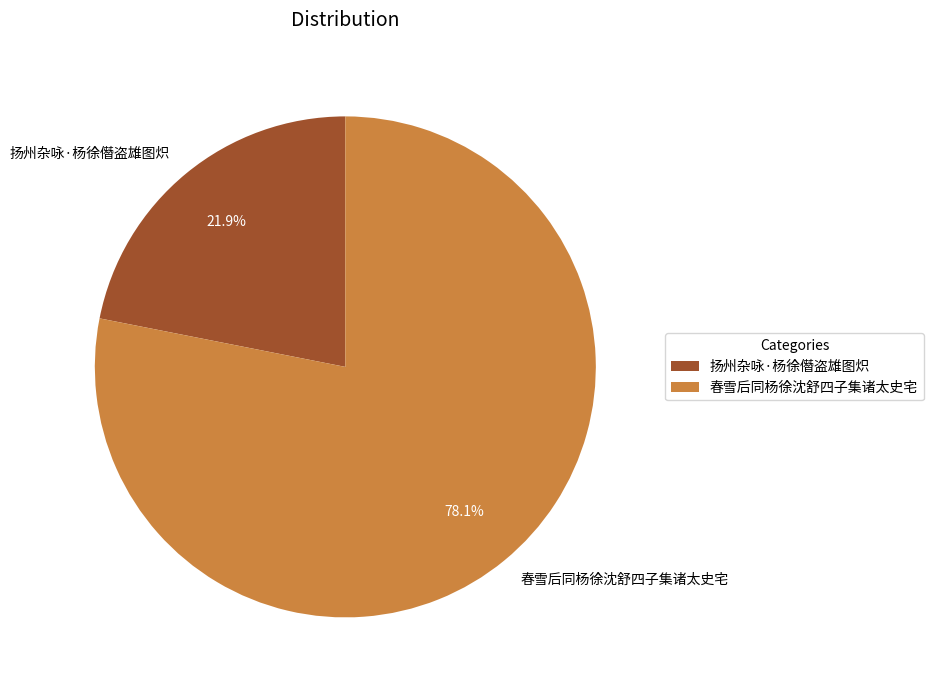

To the nearest percent, what portion does 春雪后同杨徐沈舒四子集诸太史宅 represent?

78%